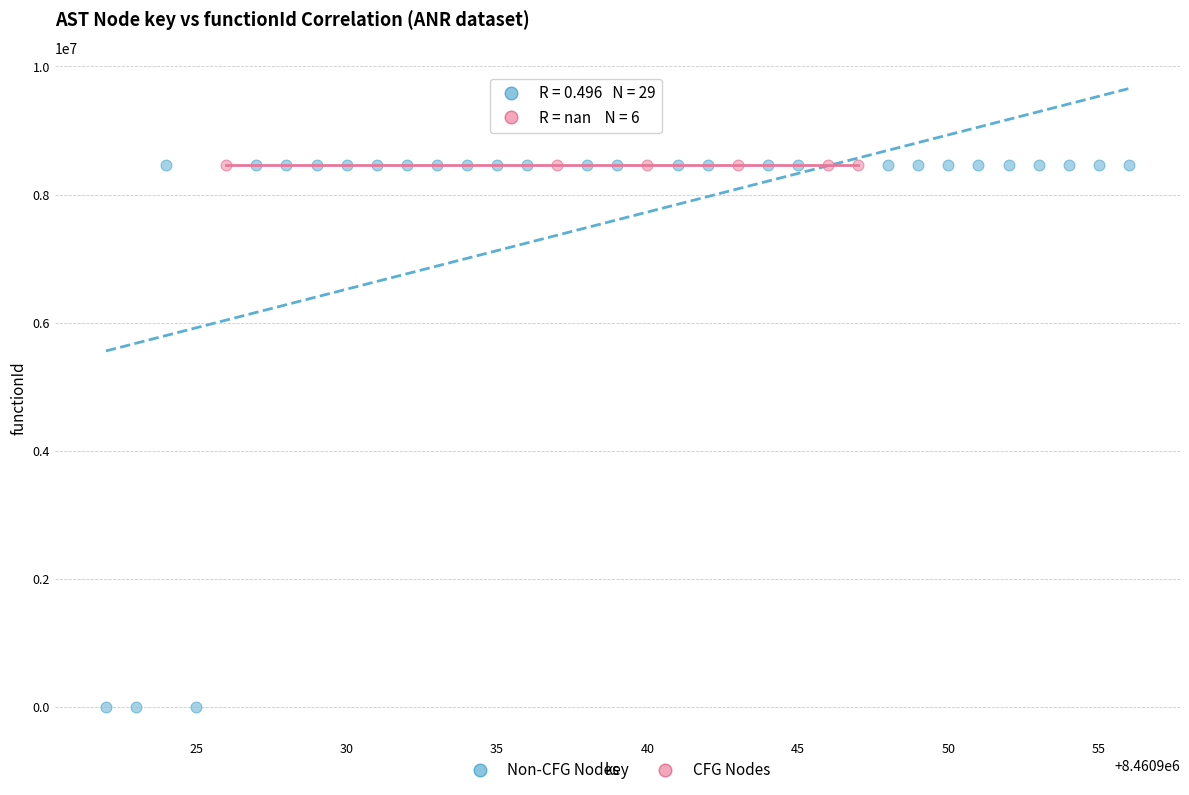

Which series reaches the minimum Y coordinate?

Non-CFG Nodes